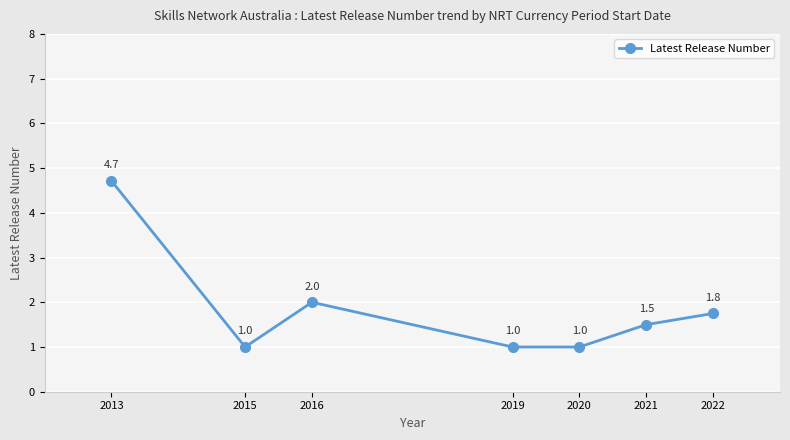

Count the number of data series in this chart.

1